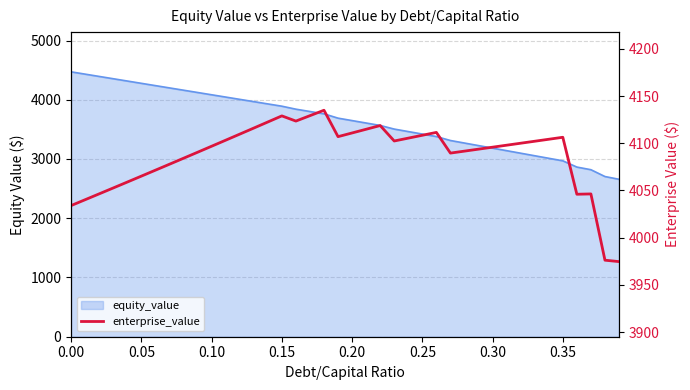

True or false: the data shows 5604.7 at 24.

False